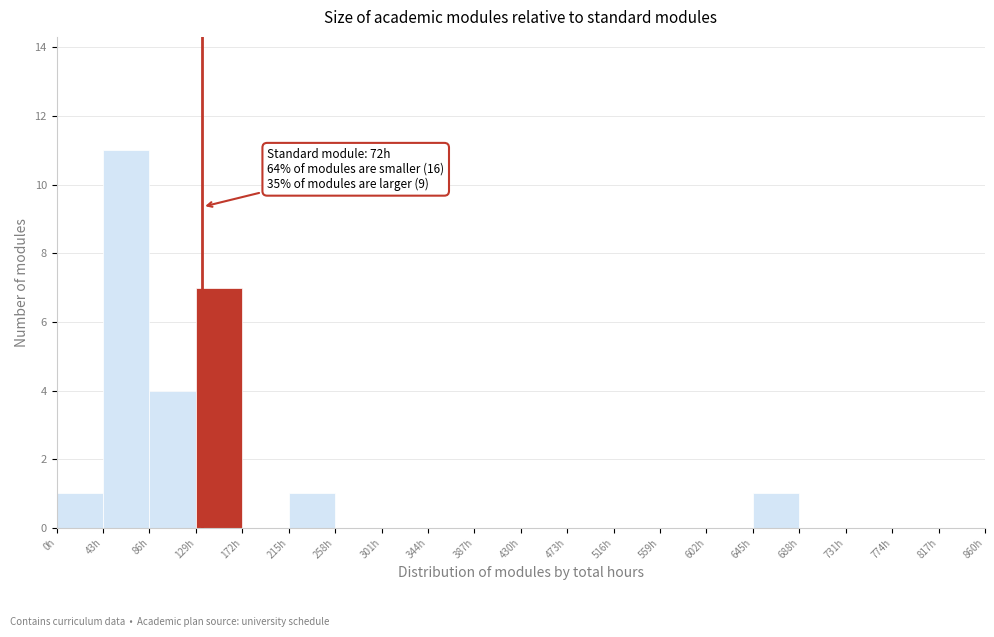

Which range on the x-axis has the tallest bar?

43 to 86